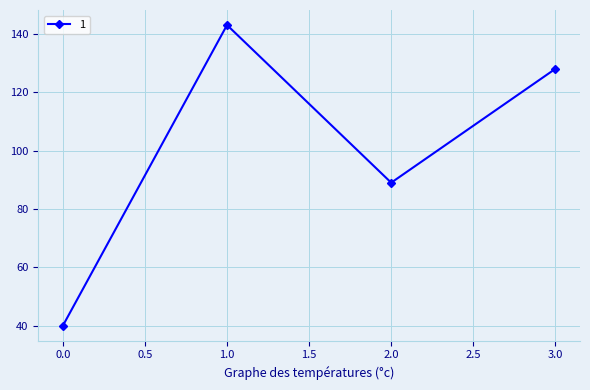

What is the average value?

100